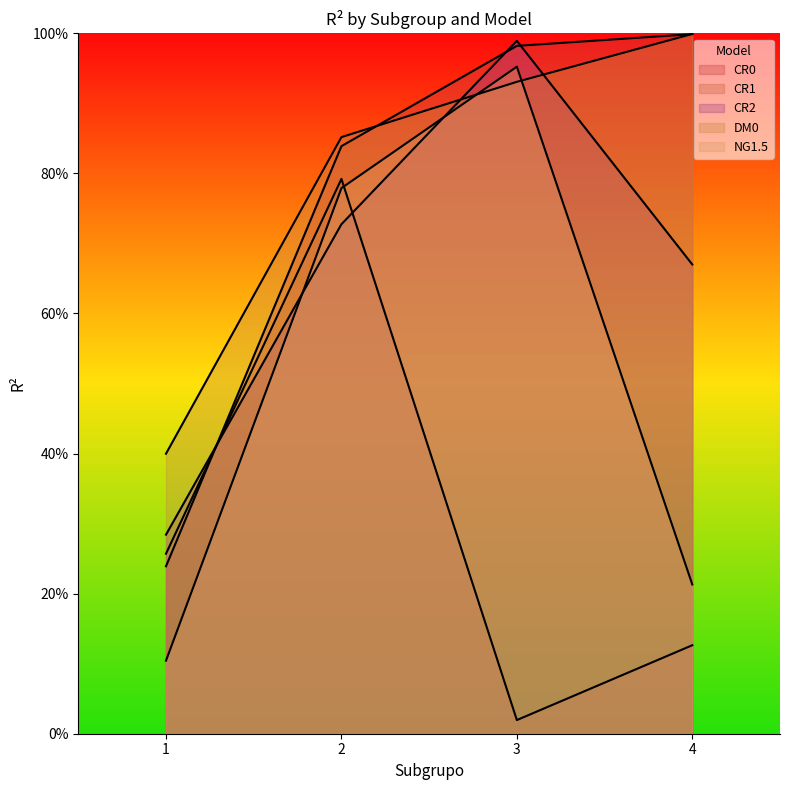

What is the approximate value of DM0 at 1?

0.4